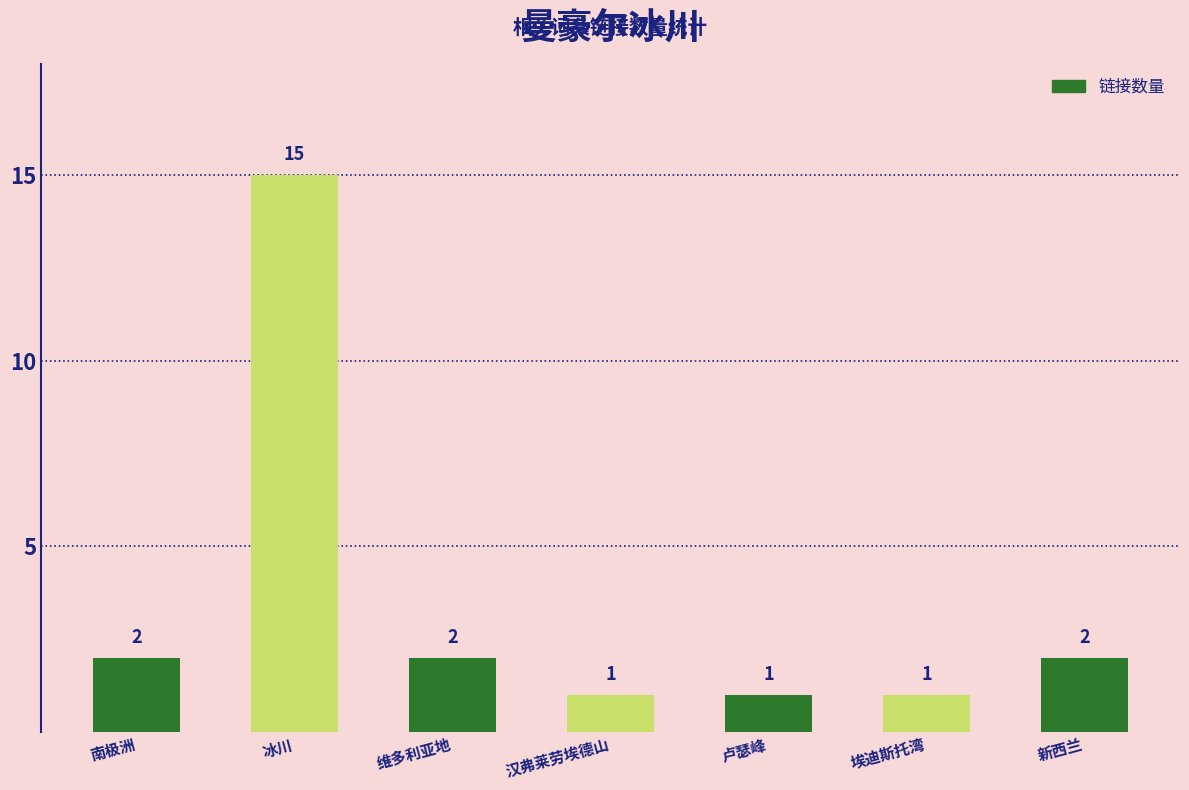

Approximately how many times larger is the value at 冰川 compared to 汉弗莱劳埃德山?

15.0